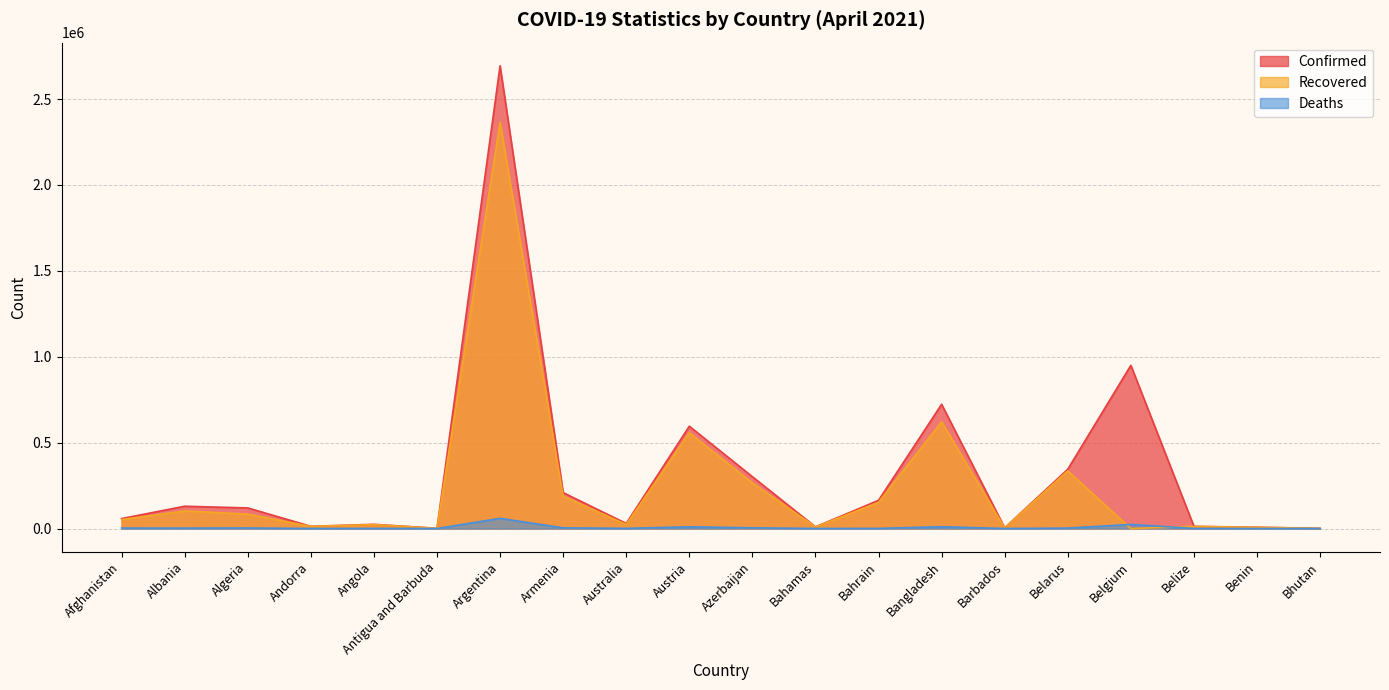

The Recovered series shows 3665 at Barbados. True or false?

True